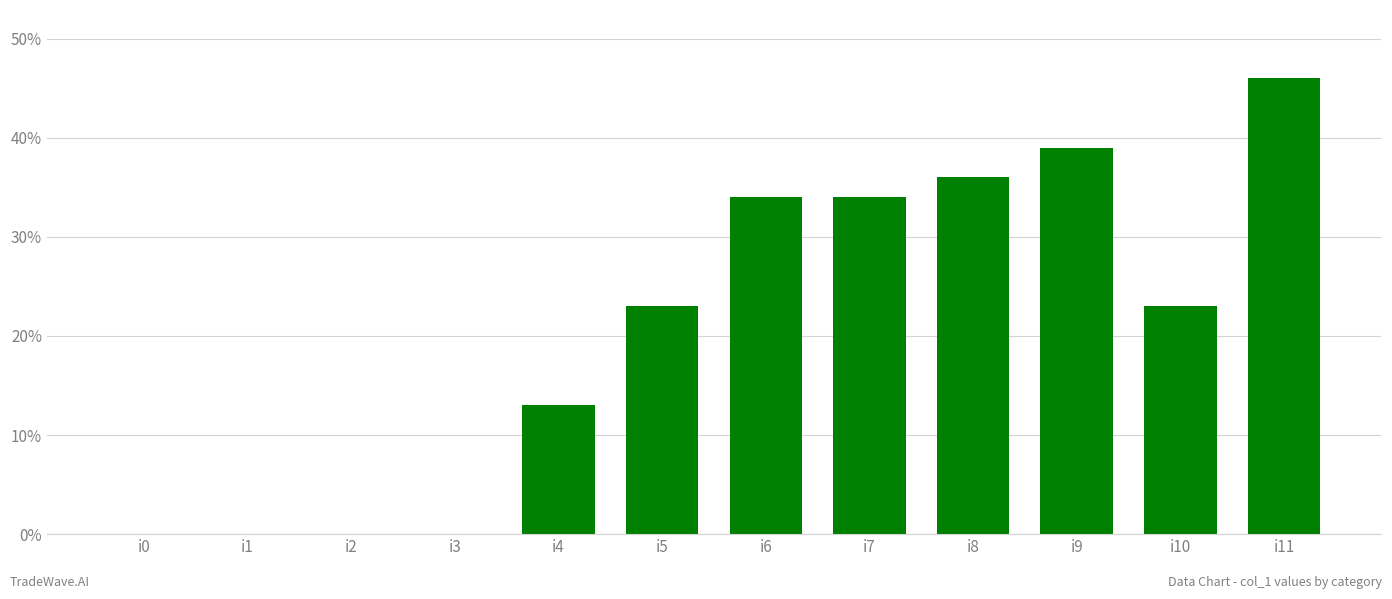

The value at i10 is 23. True or false?

True